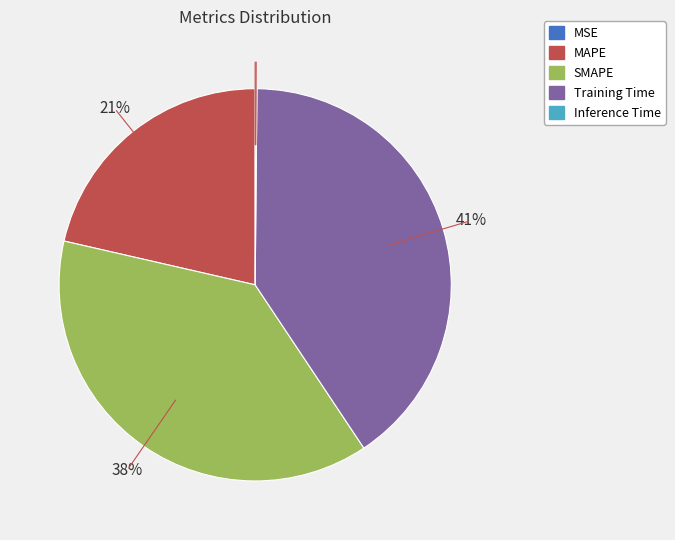

Combined, do MAPE and Training Time account for over 50%?

Yes